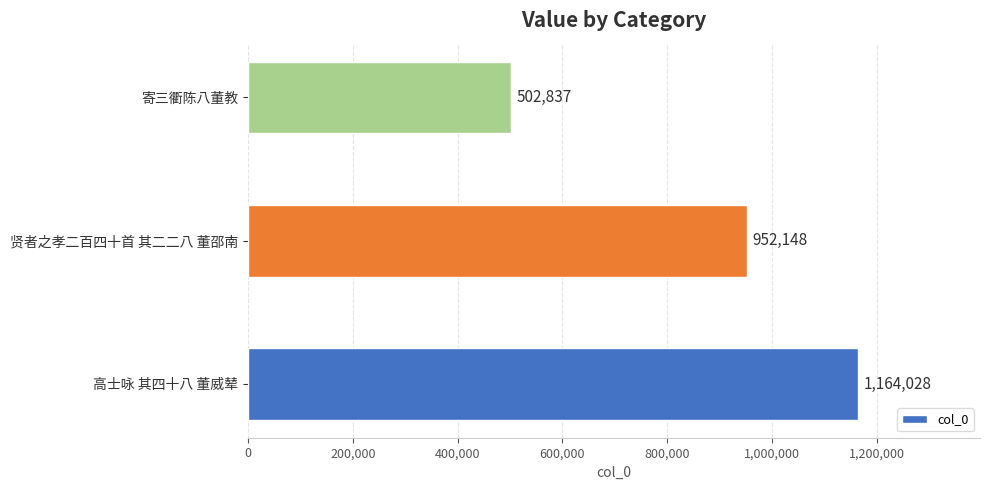

Is it true that the value at 贤者之孝二百四十首 其二二八 董邵南 is 952148?

True